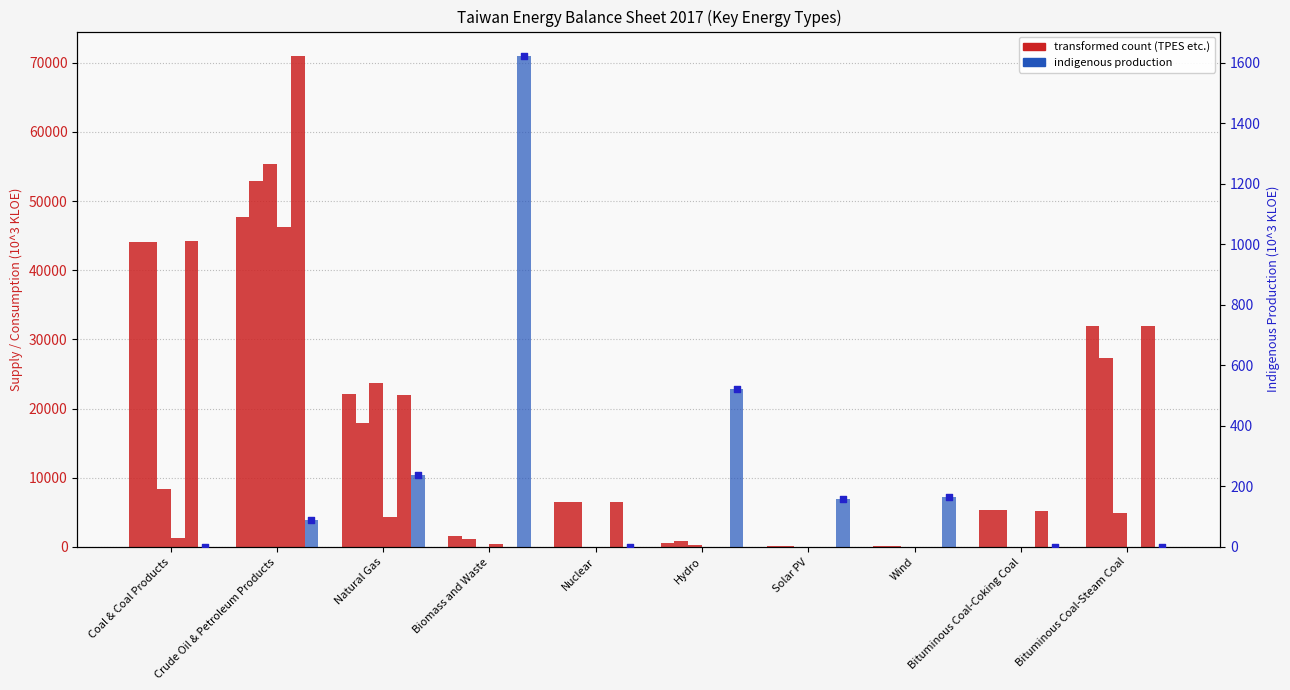

Which series contains the highest Y value?

Imports